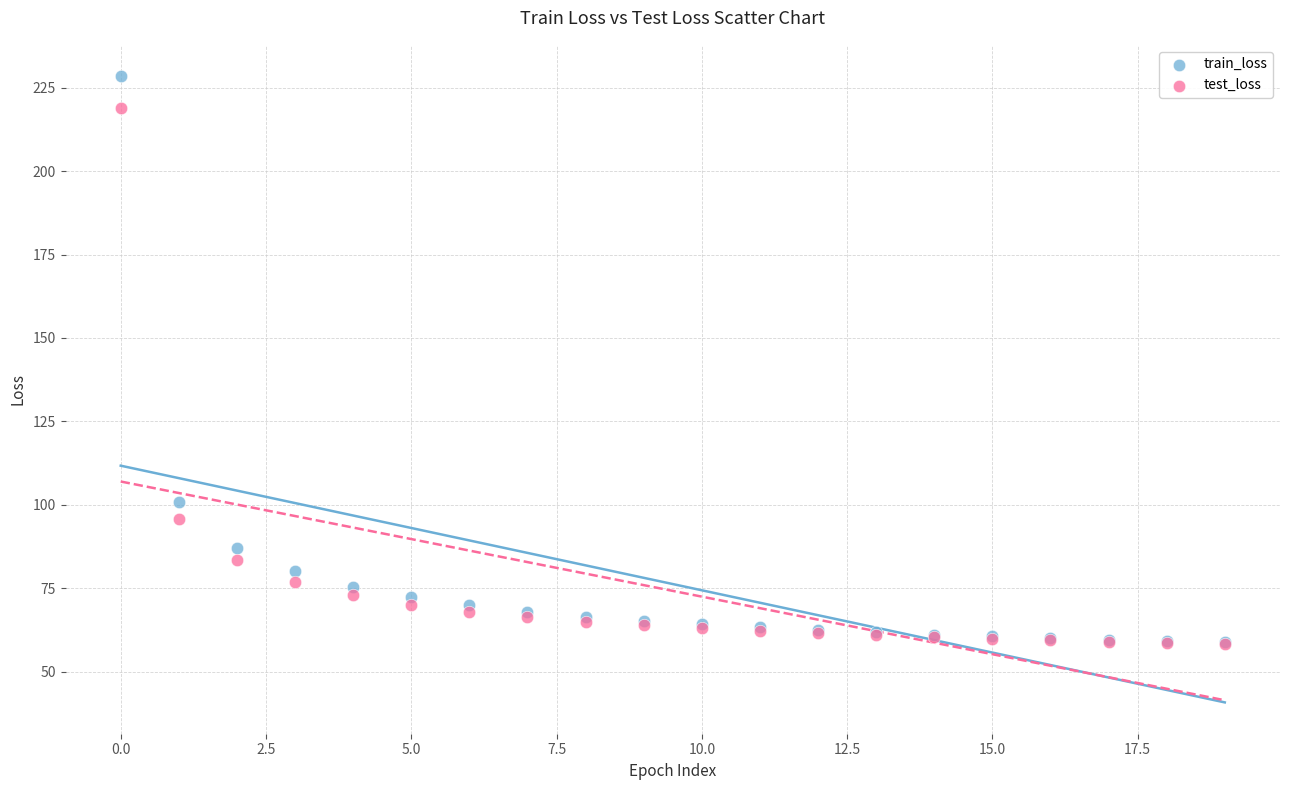

In the test_loss series, what Y value is closest to 138?

95.8